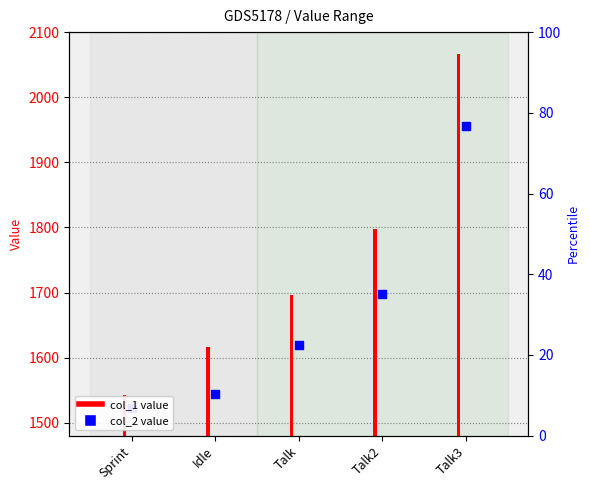

Which series has the largest total across all categories?

col_1